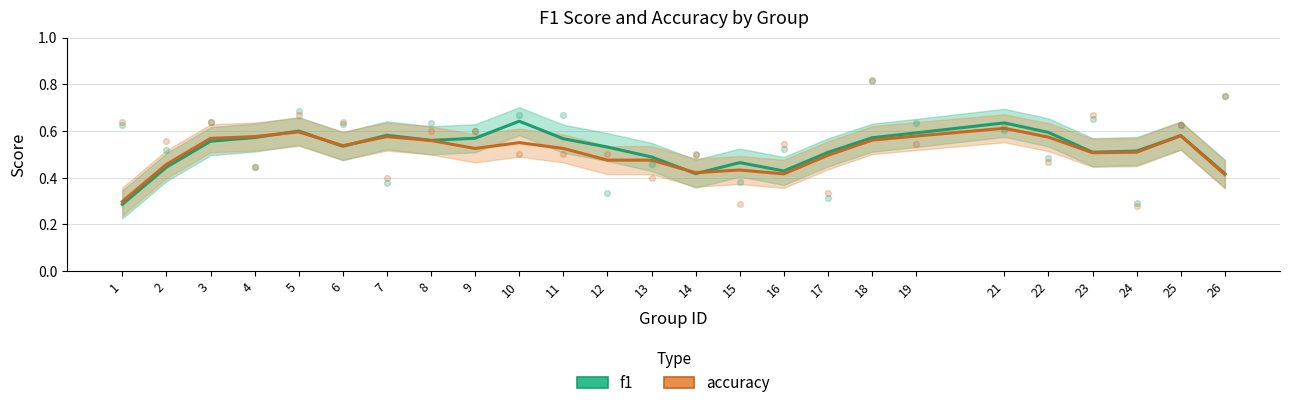

Which series has the largest total across all categories?

f1